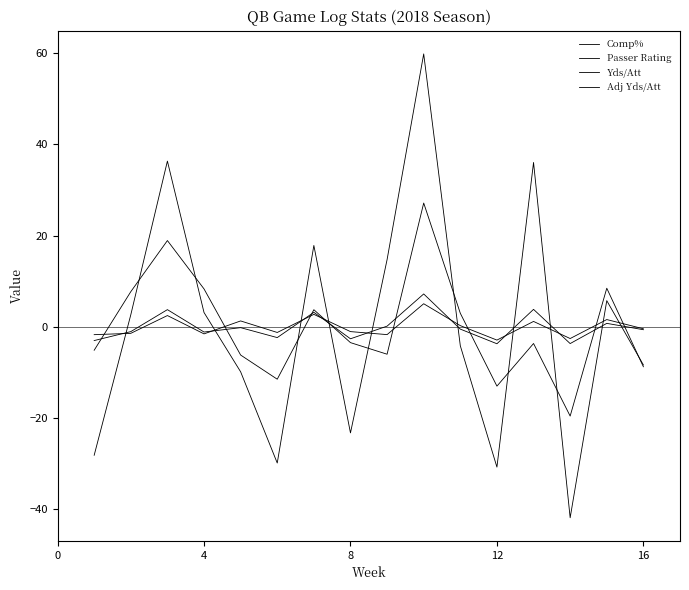

What is the greatest value displayed?

59.8